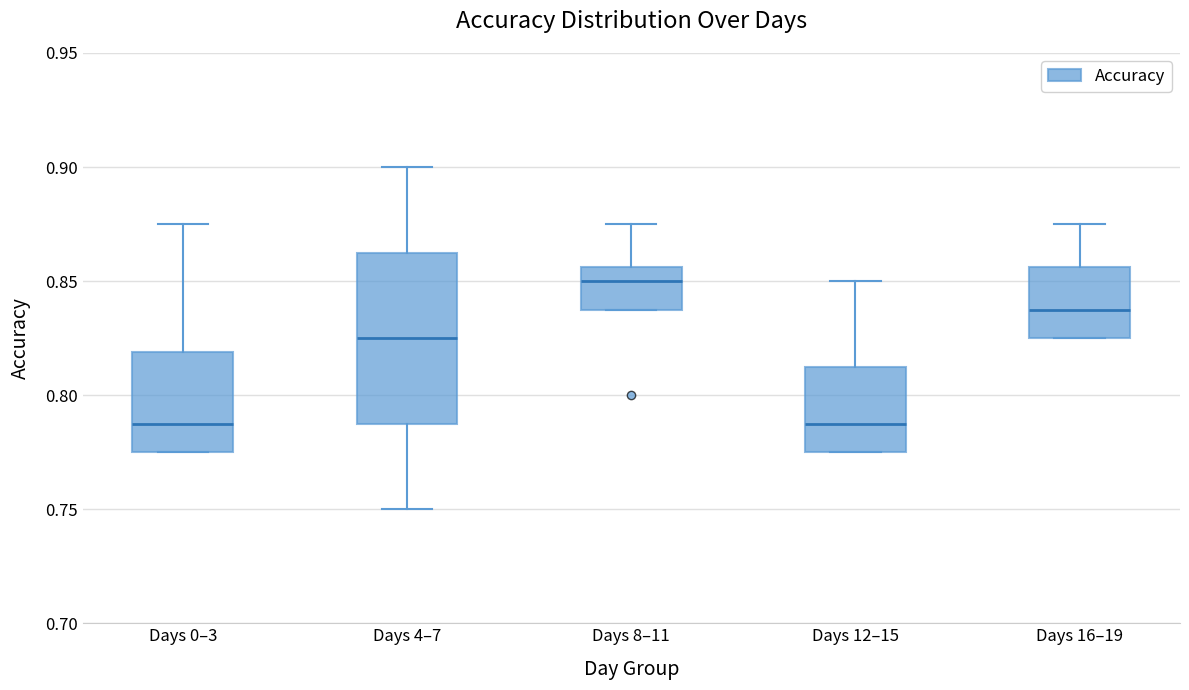

Reading left to right, transcribe this box plot: for each box, give where its median line is, the range the box spans, and where its two whiskers end, as read against the y-axis. The values are not printed on the chart, so give them approximately, as read against the axis.

Days 0–3: median 0.790, box 0.775 to 0.820, whiskers 0.775 to 0.875
Days 4–7: median 0.825, box 0.790 to 0.865, whiskers 0.750 to 0.900
Days 8–11: median 0.850, box 0.840 to 0.855, whiskers 0.840 to 0.875
Days 12–15: median 0.790, box 0.775 to 0.815, whiskers 0.775 to 0.850
Days 16–19: median 0.840, box 0.825 to 0.855, whiskers 0.825 to 0.875